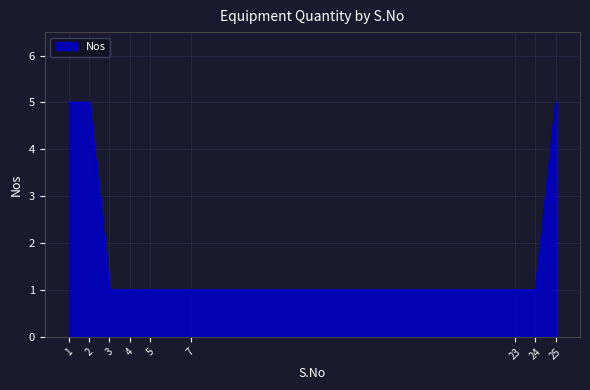

True or false: the data shows 5 at 25.

True